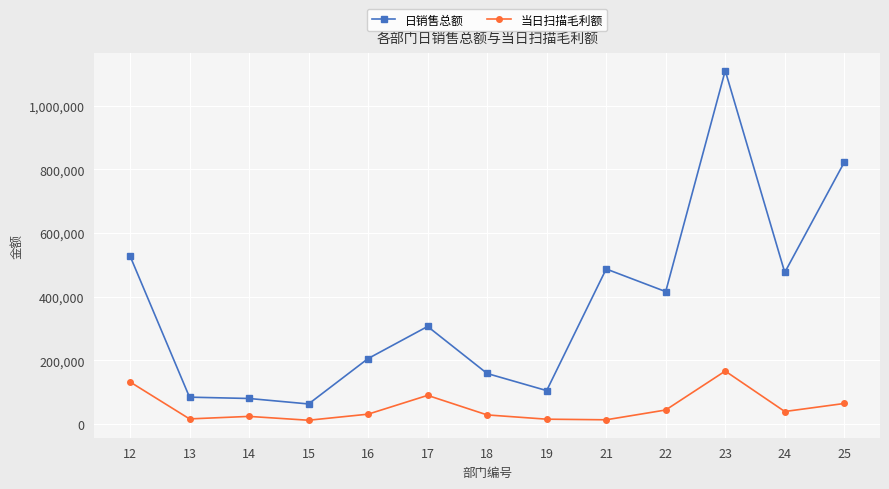

Which label corresponds to the largest value in the chart?

23